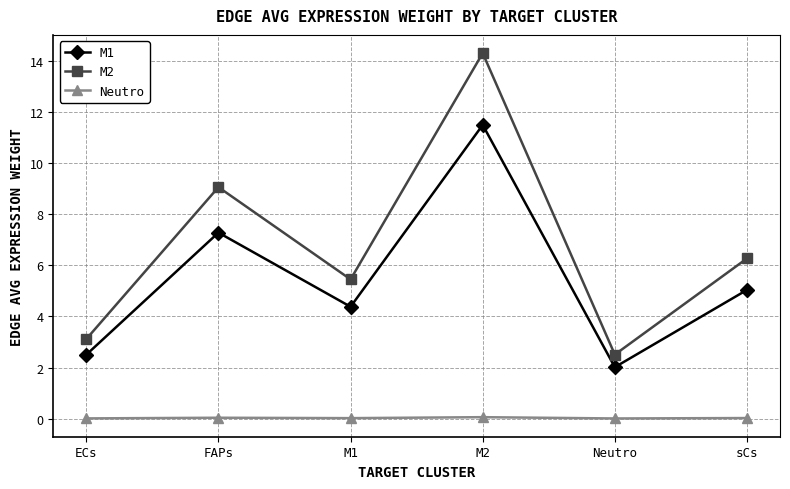

What is the difference between the second highest and minimum values in the M2 series?

6.5